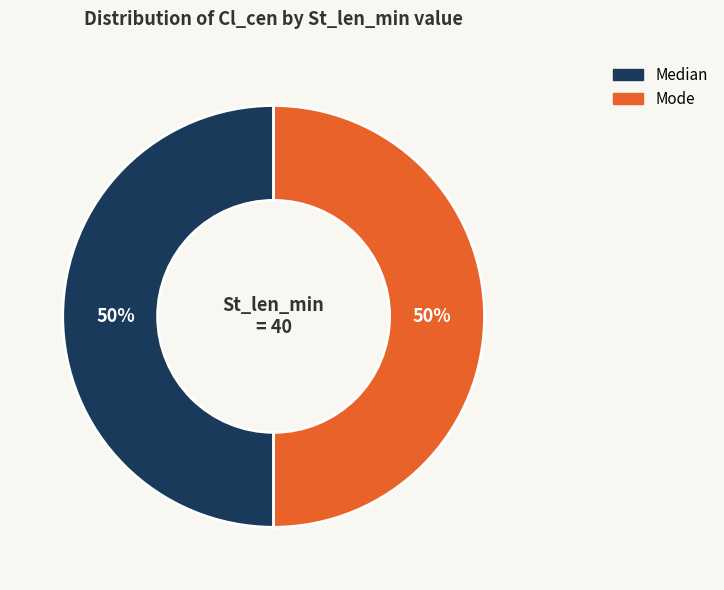

To the nearest percent, what is the average slice percentage?

50%